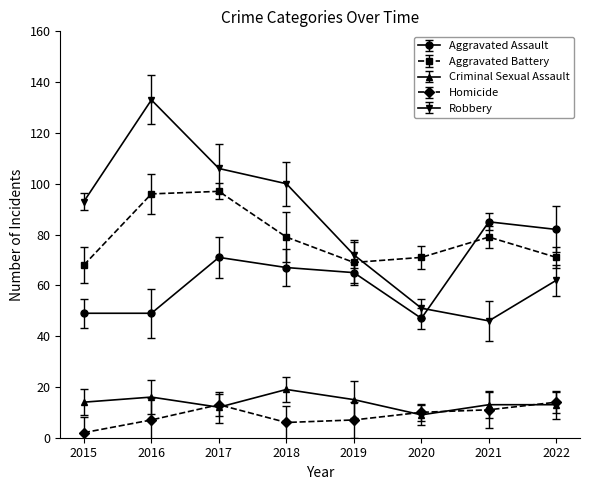

Reading left to right, what are all the values shown in this chart?

Aggravated Assault: 49	49	71	67	65	47	85	82
Aggravated Battery: 68	96	97	79	69	71	79	71
Criminal Sexual Assault: 14	16	12	19	15	9	13	13
Homicide: 2	7	13	6	7	10	11	14
Robbery: 93	133	106	100	72	51	46	62